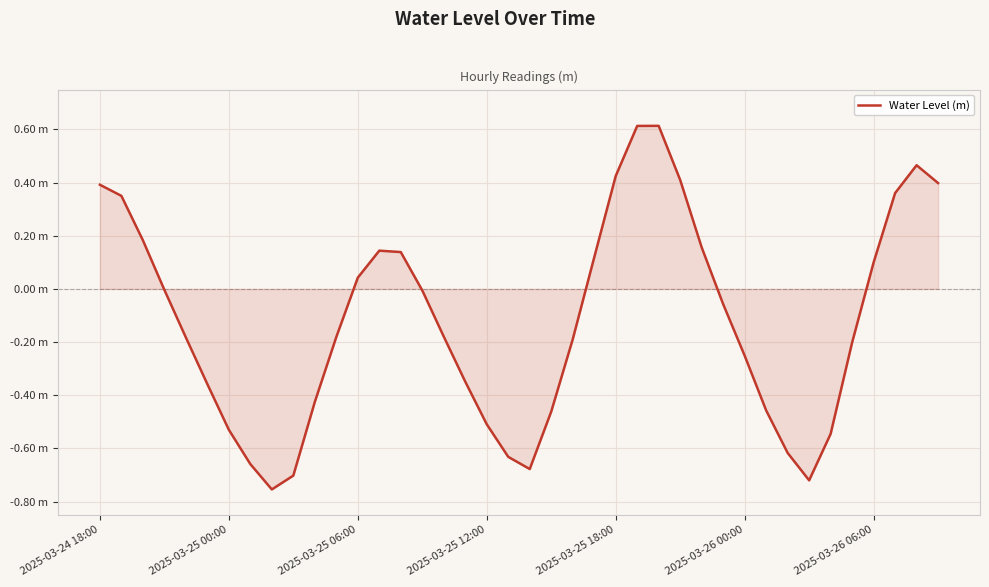

How many points are higher than both their immediate neighbors (excluding endpoints)?

3